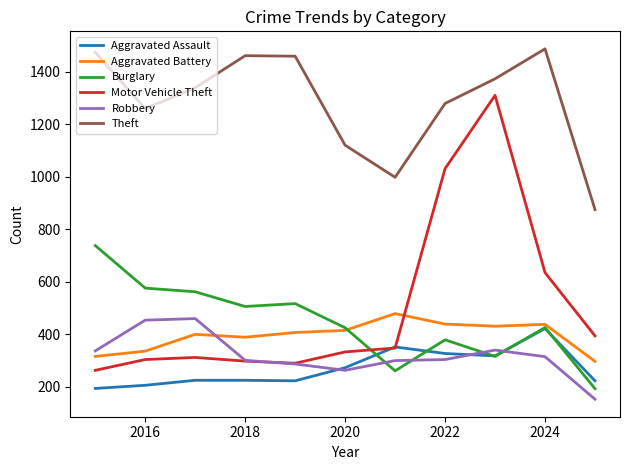

Which series has the largest total across all categories?

Theft